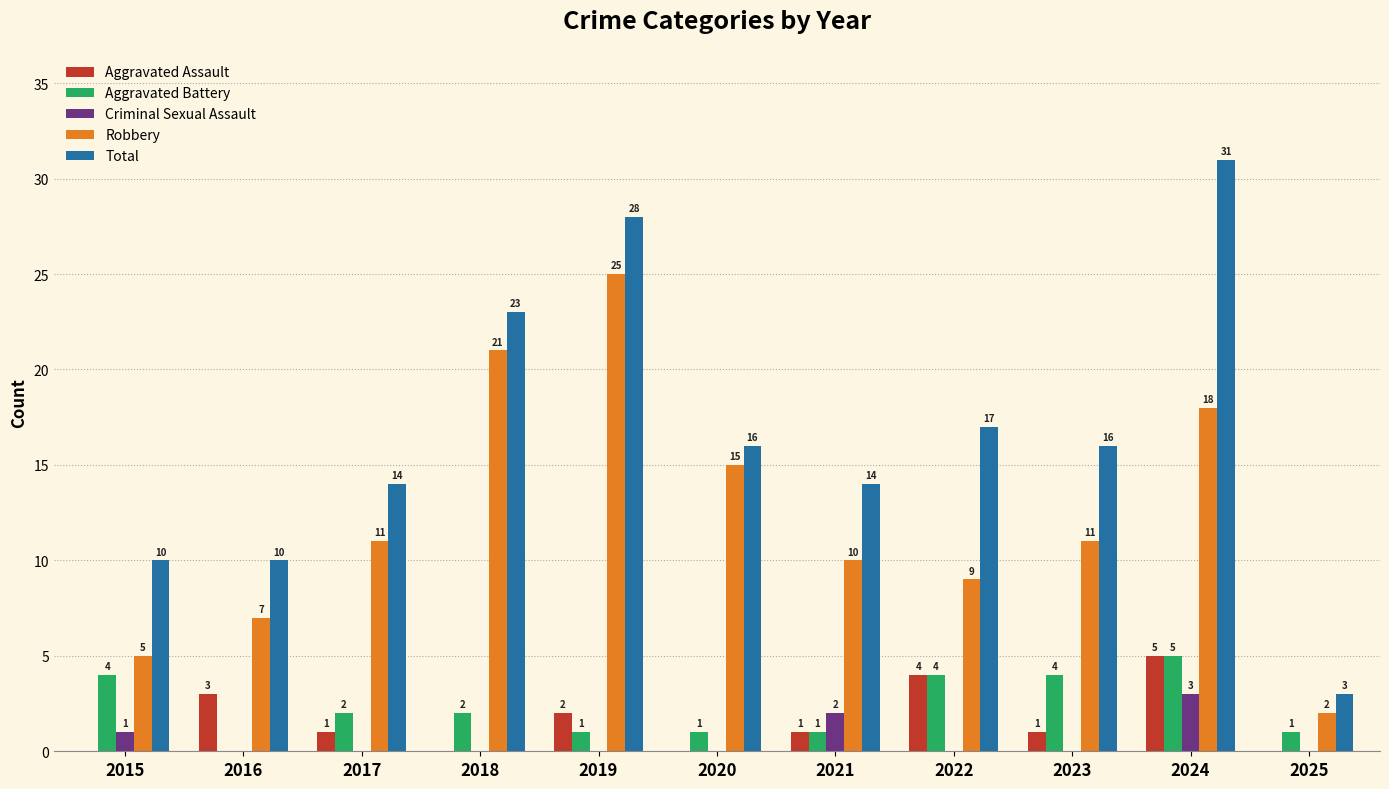

What is the sum of the Aggravated Assault values at 2015 and 2016?

3